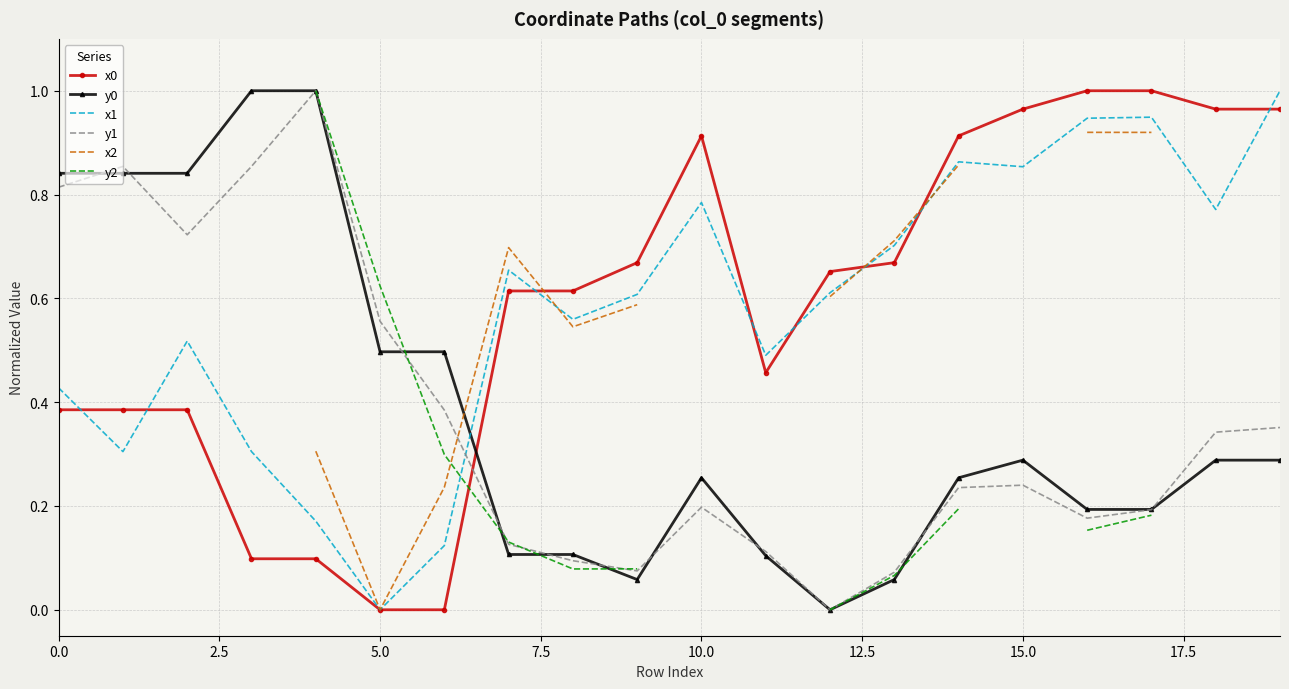

At how many categories does at least one series exceed 0?

20